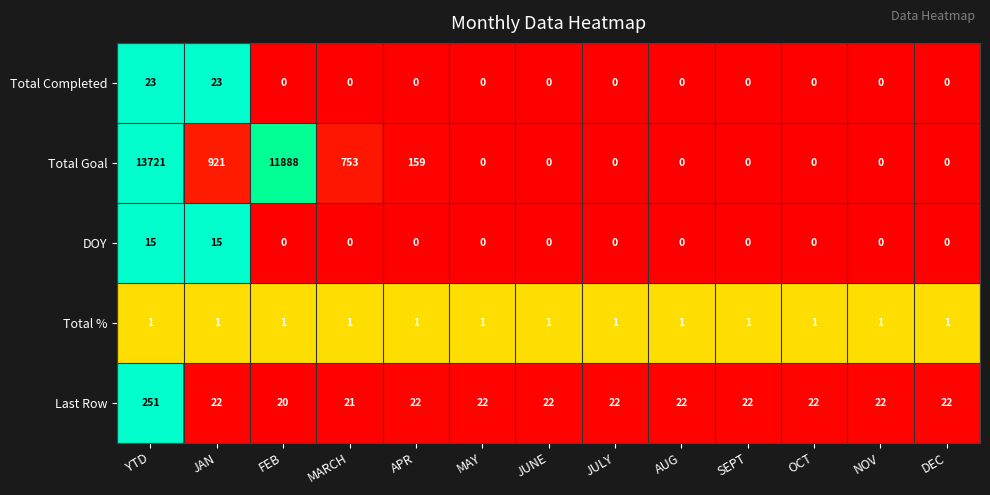

Which series has the largest range (max minus min)?

Total Goal